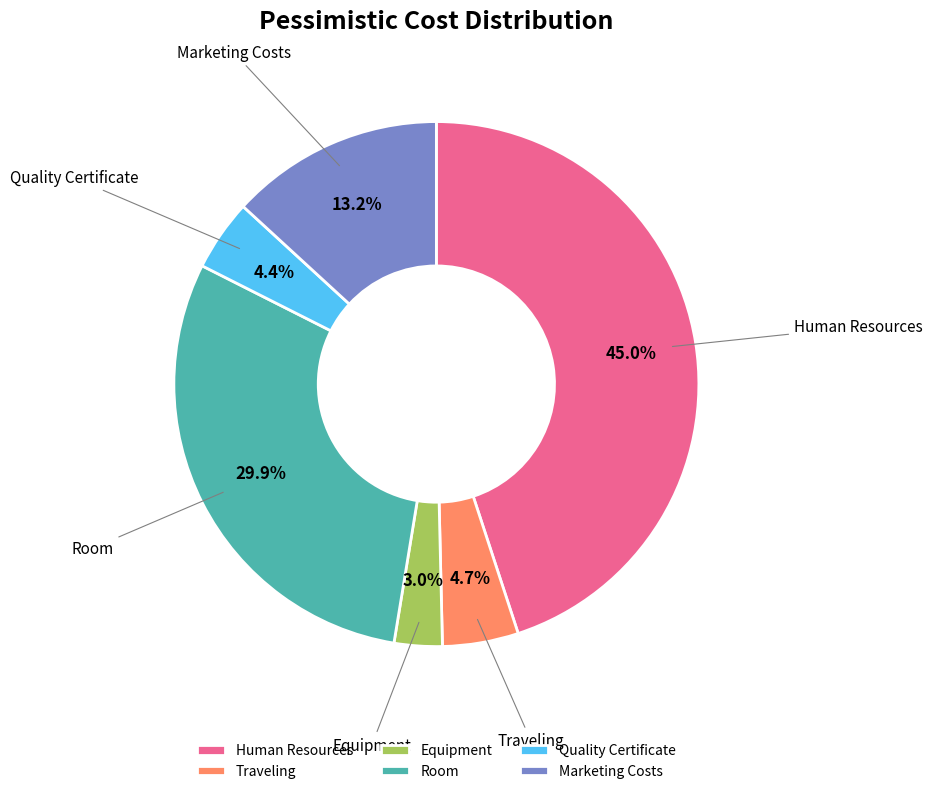

What is the smallest slice in the pie chart?

Equipment